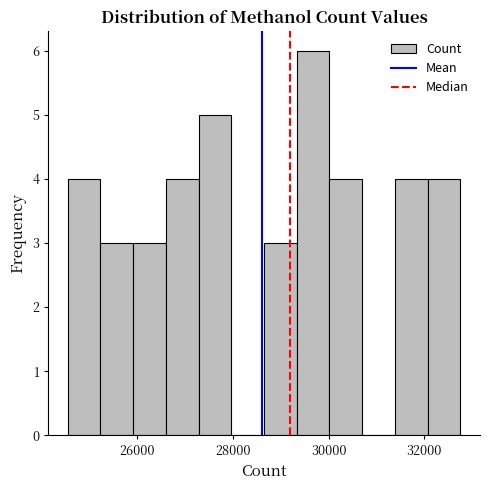

Read against the x-axis, roughly where is the centre of the tallest bar?

29600